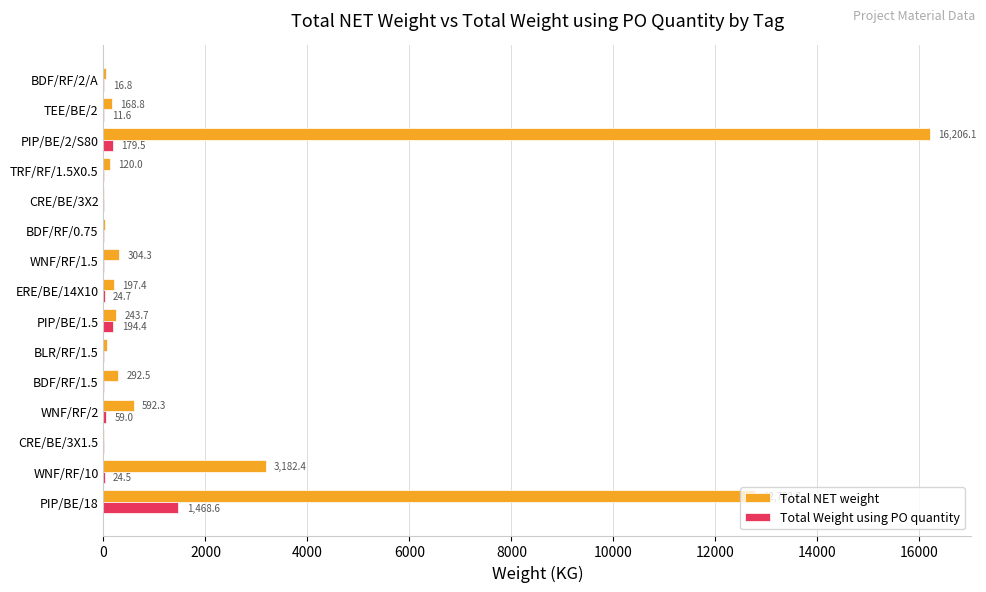

What is the sum of the Total NET weight values at WNF/RF/10 and BDF/RF/2/A?

3228.0